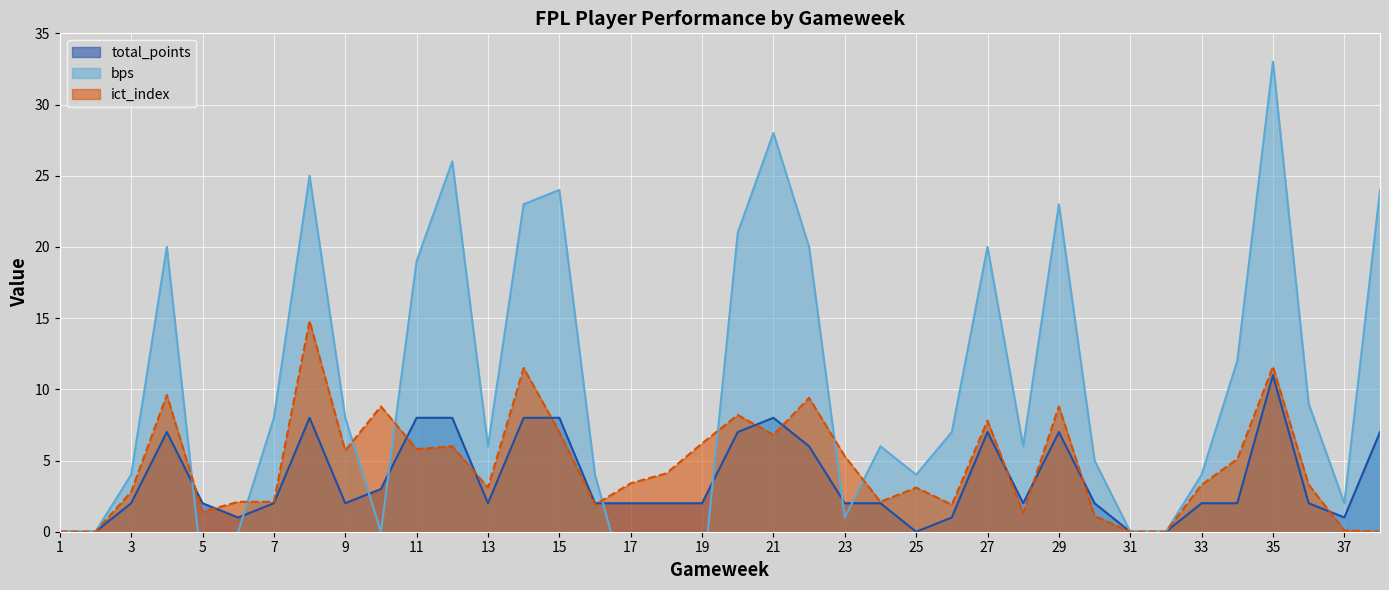

What is the maximum value shown in the chart?

33.0